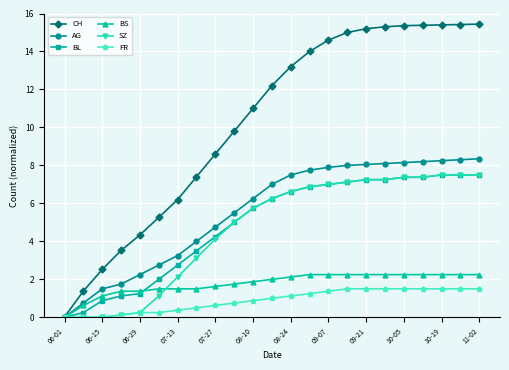

What is the value of the CH point at the 2nd from the left?

1.4